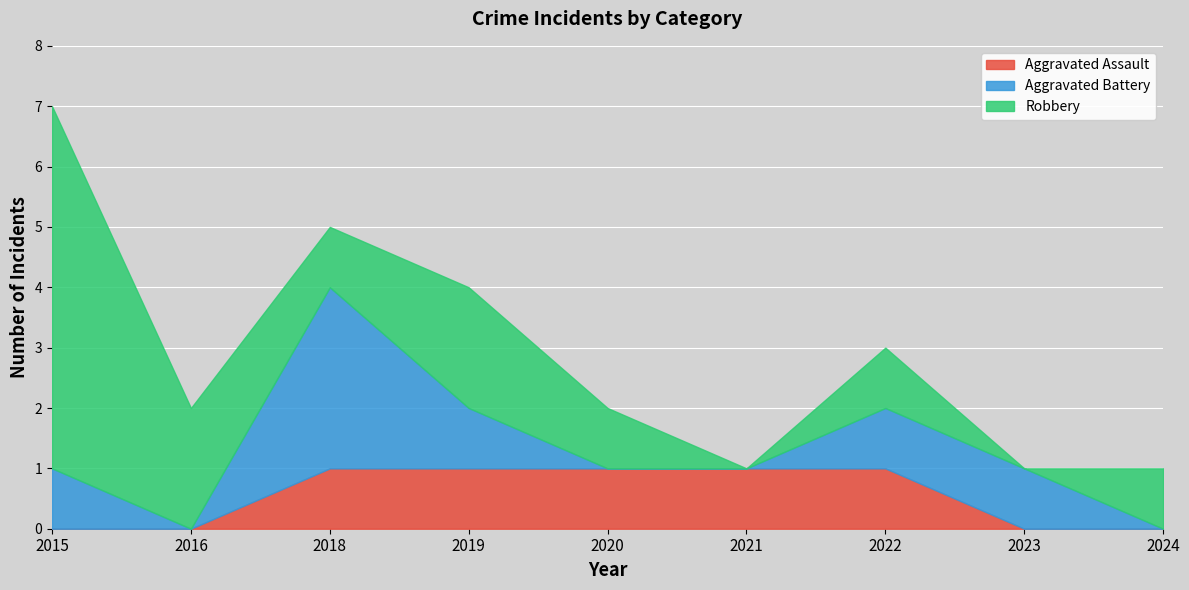

List the series in order of their peak value, lowest first.

Aggravated Assault, Aggravated Battery, Robbery